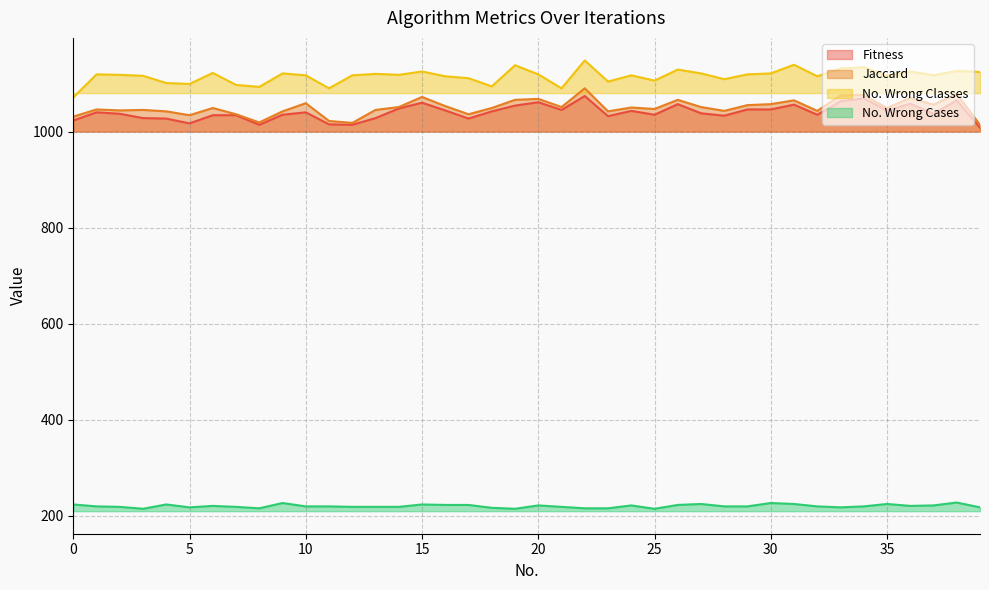

What is the difference between the maximum and minimum values in the No. Wrong Classes series?

77